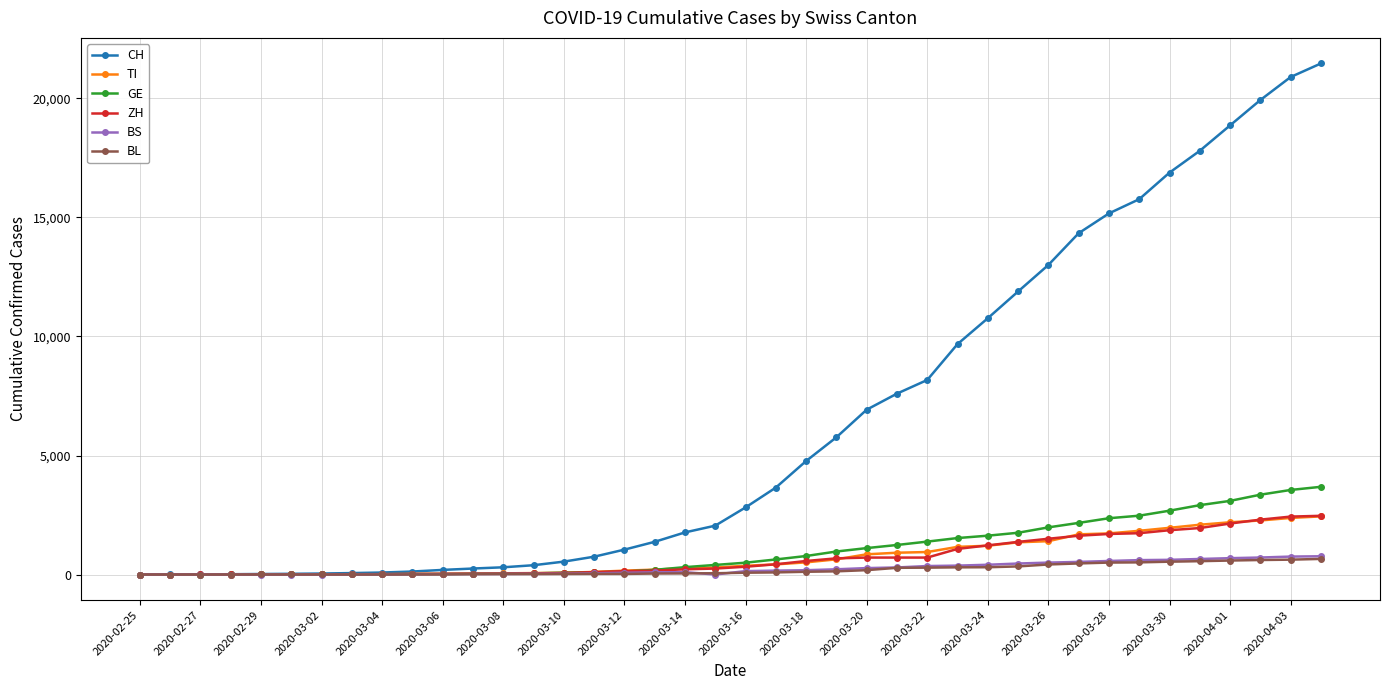

Which series has the widest spread of values?

CH